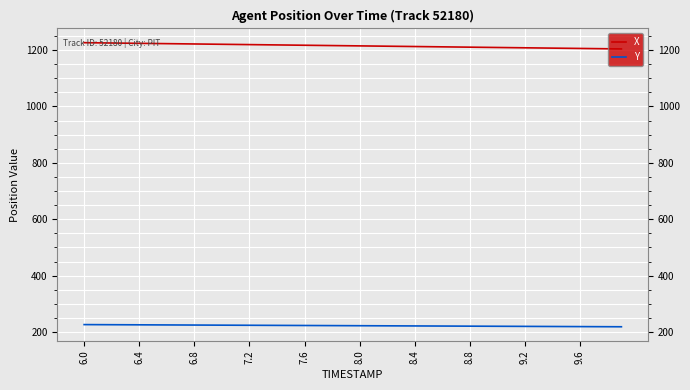

Rank the series by their maximum value, from lowest to highest.

Y, X